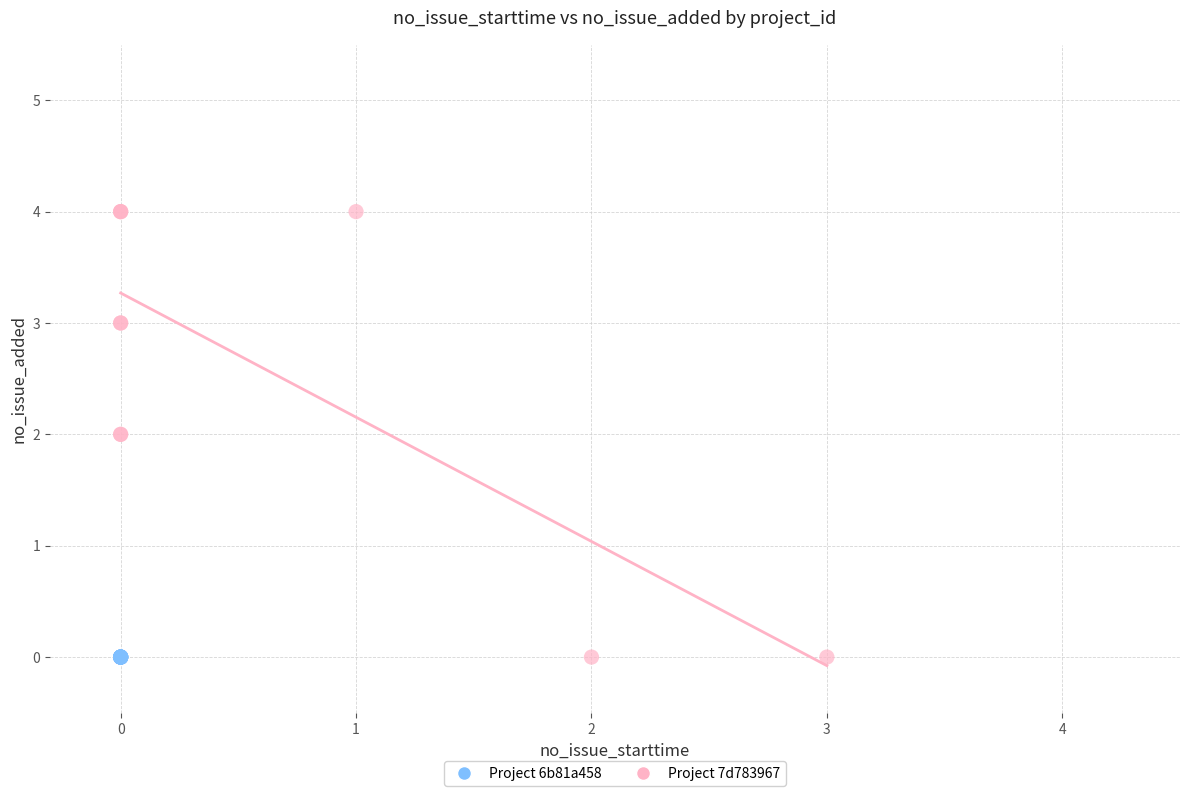

Which series contains the highest Y value?

Project 7d783967